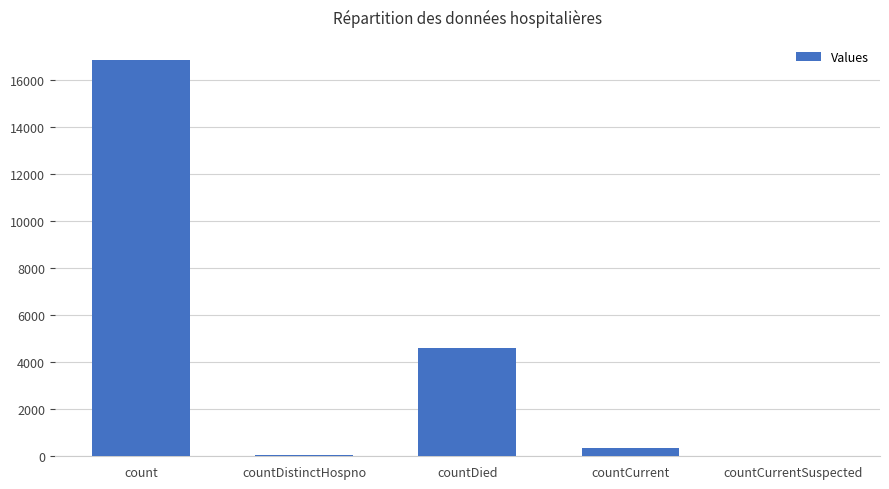

At which label is the value closest to 8440?

countDied